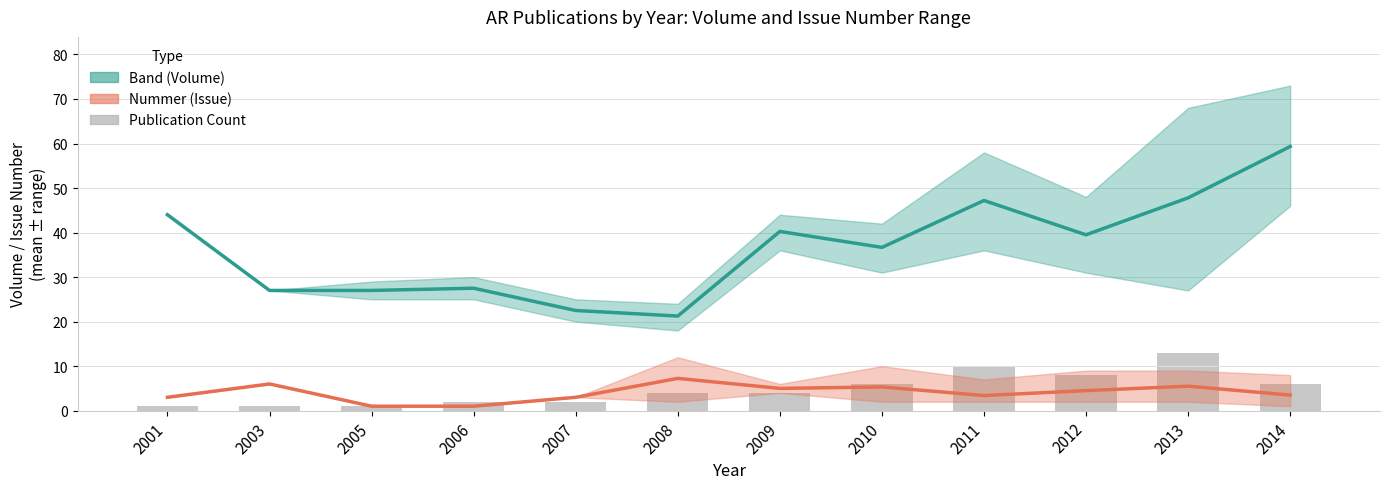

The Number (Issue) series shows 9.8 at 2003. True or false?

False